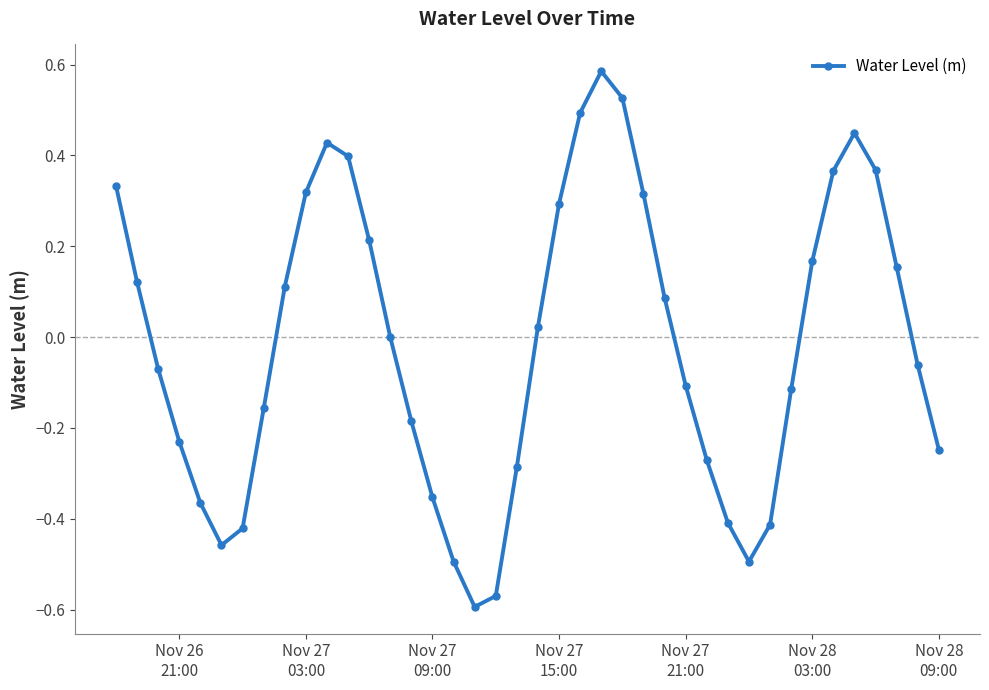

How many distinct data groups are displayed?

1